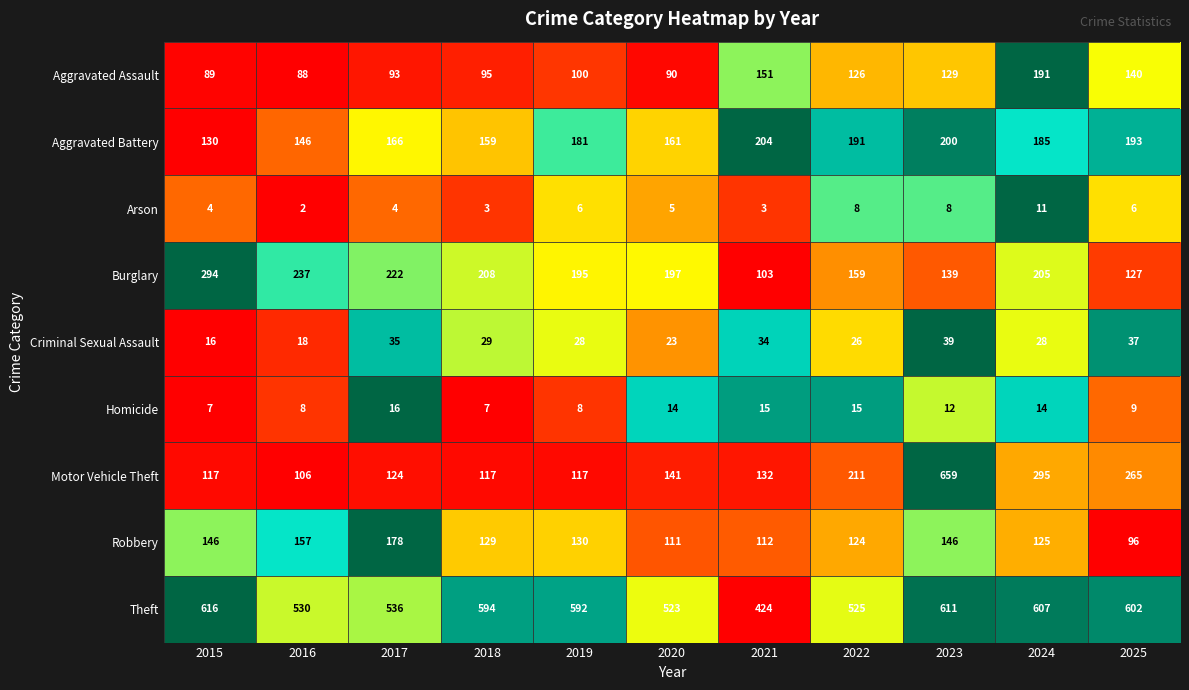

How many data points does each series have?

11